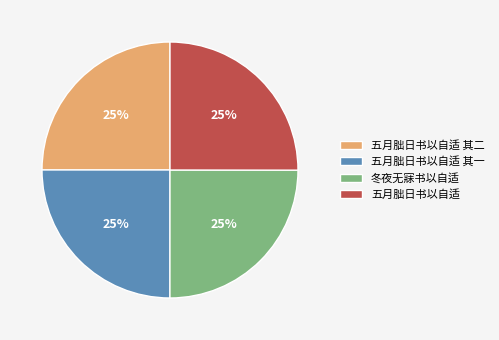

To the nearest percent, what portion does 五月朏日书以自适 represent?

25%